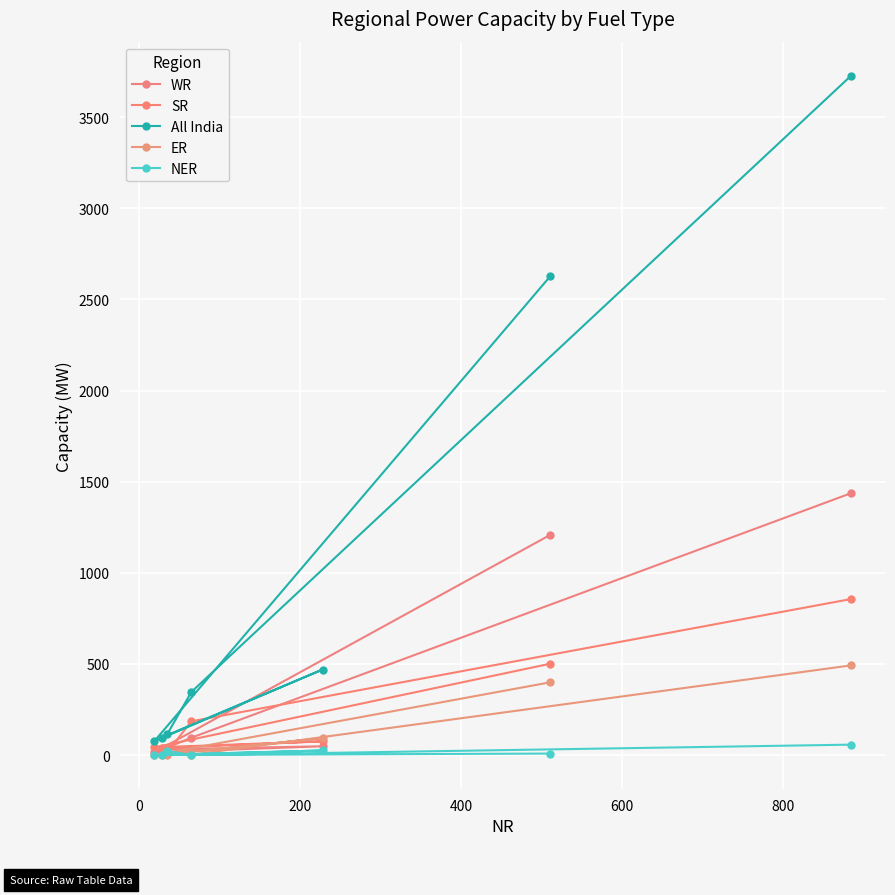

Reading left to right, extract all data points from this chart.

WR: 1208	15	48	31	41	95	1437
SR: 501	42	75	38	15	185	856
All India: 2627	76	469	96	114	346	3728
ER: 399	0	92	0	0	1	492
NER: 8	0	25	0	23	0	57